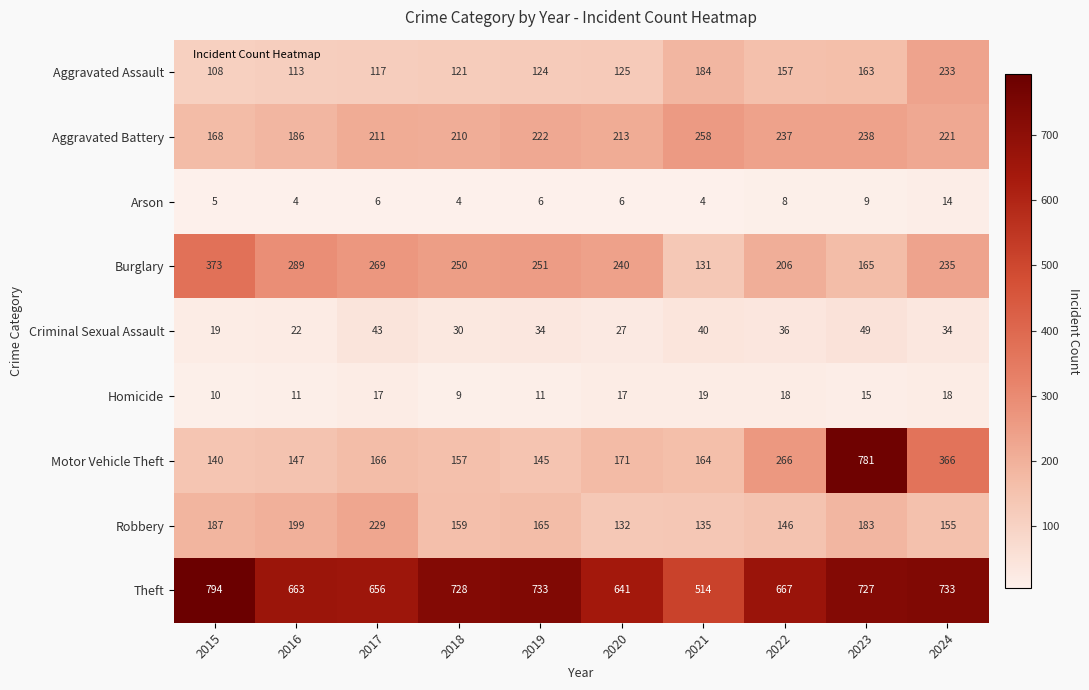

What is the difference between the maximum and minimum values in the Criminal Sexual Assault series?

30